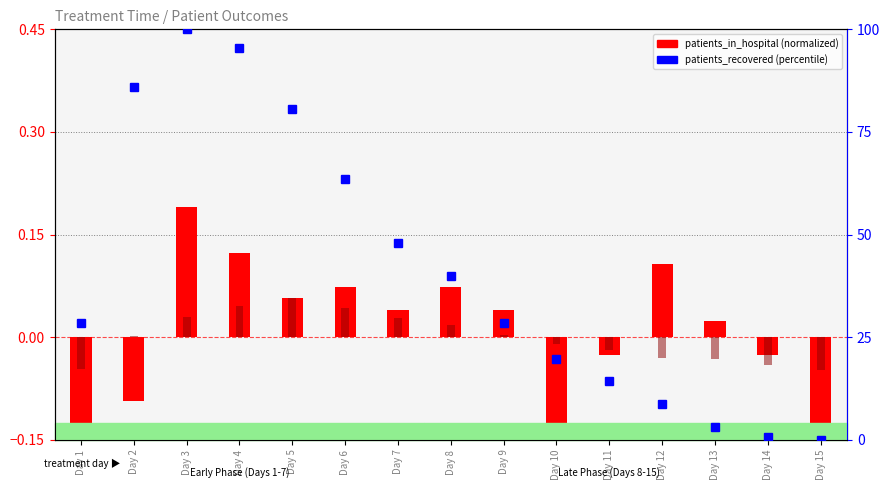

Reading right to left, what are all the values shown in this chart?

patients_in_hospital (normalized): -0.2	-0.0	0.0	0.1	-0.0	-0.1	0.0	0.1	0.0	0.1	0.1	0.1	0.2	-0.1	-0.3
patients_deceased (normalized): -0.0	-0.0	-0.0	-0.0	-0.0	-0.0	0.0	0.0	0.0	0.0	0.1	0.0	0.0	0.0	-0.0
patients_recovered (percentile): 0.0	0.6	3.1	8.7	14.4	19.8	28.5	39.9	47.9	63.6	80.5	95.3	100.0	85.9	28.5